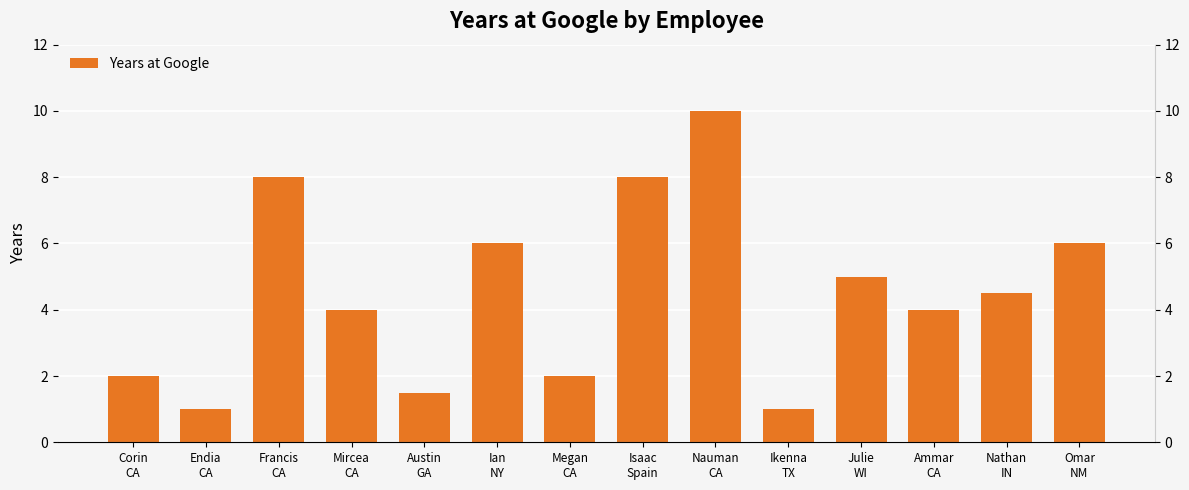

What is the difference between the maximum and second lowest values?

9.0